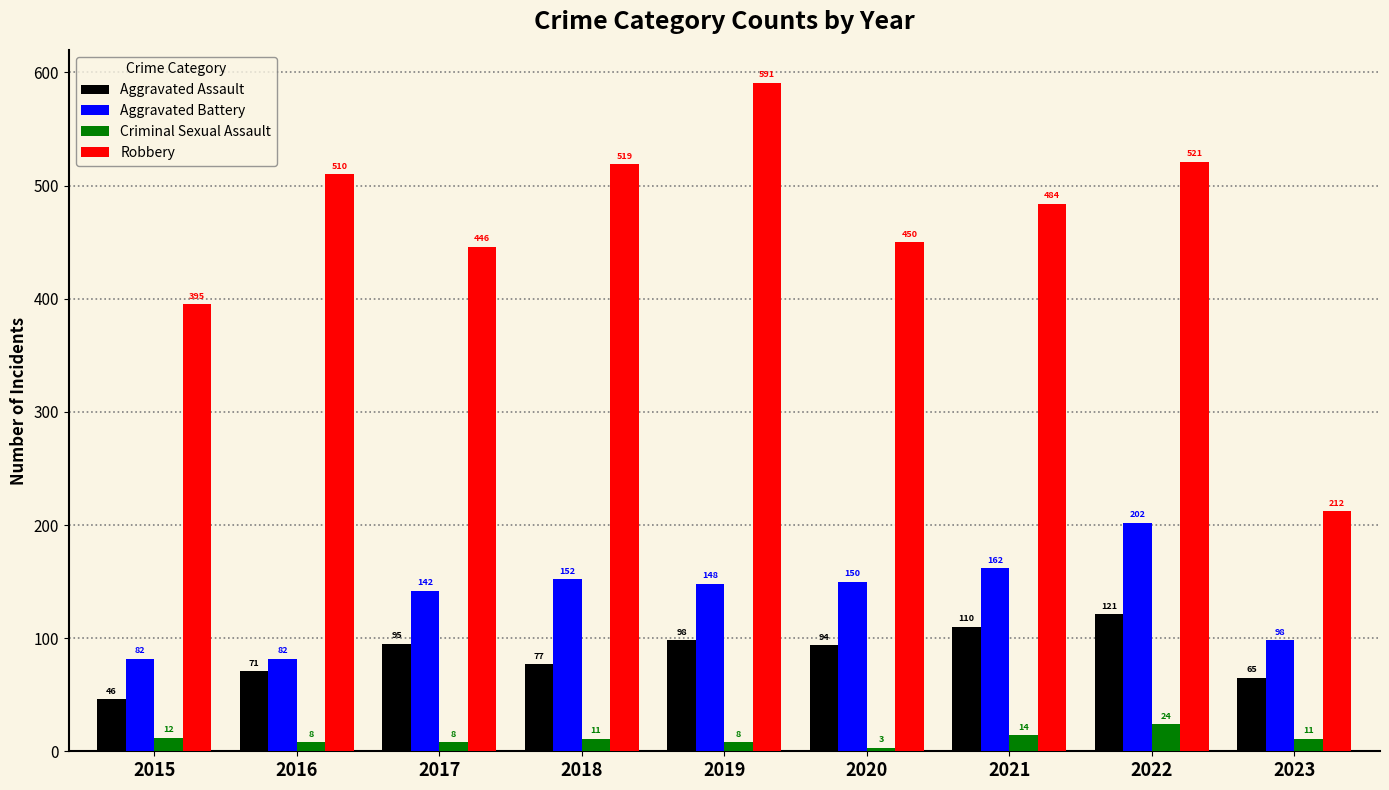

Count the number of data series in this chart.

4